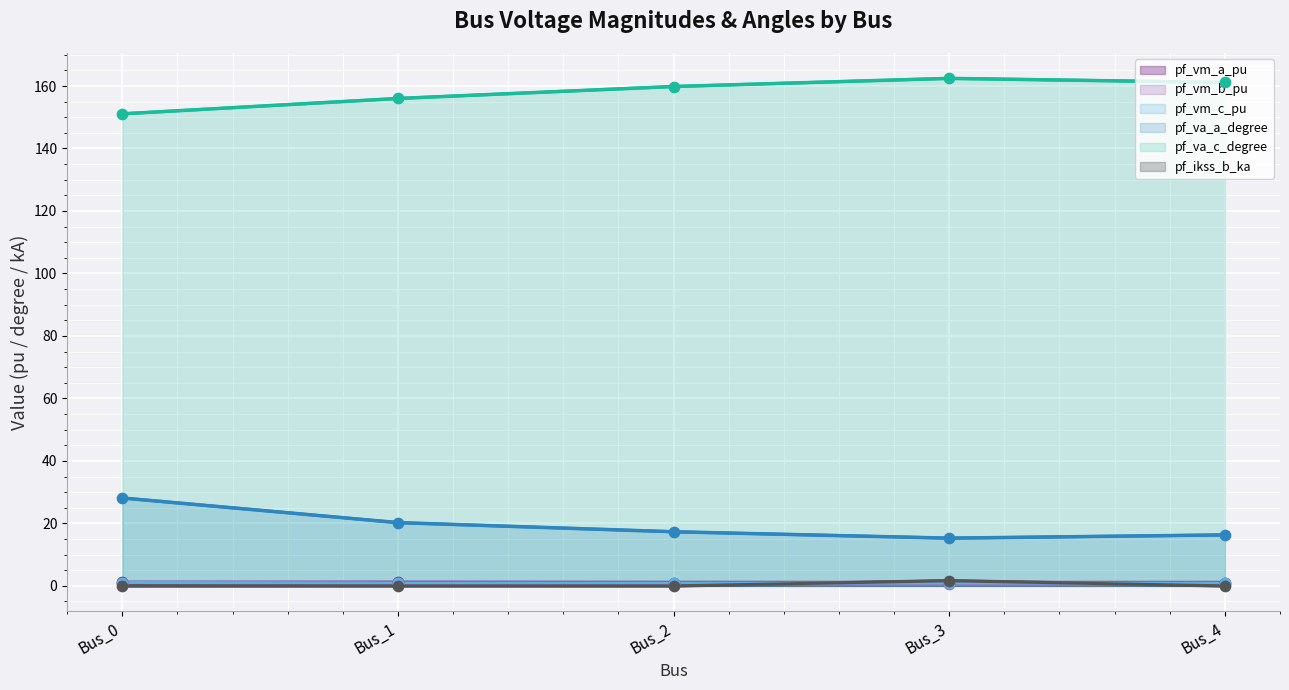

Which series reaches the maximum Y coordinate?

pf_va_c_degree